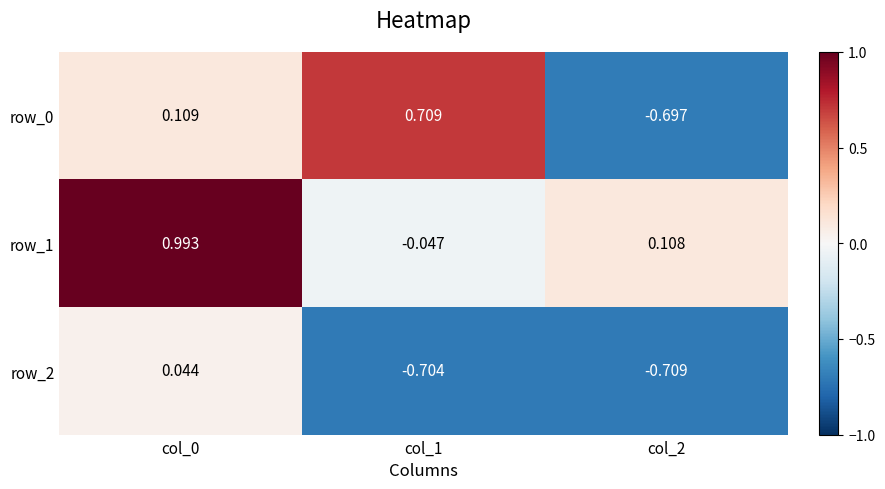

How many data points does each series have?

3